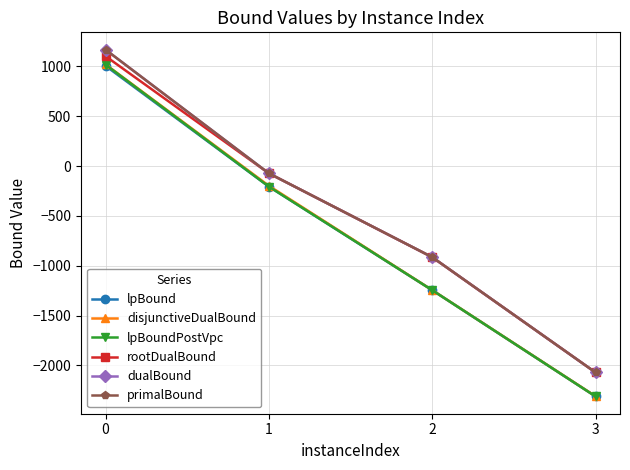

True or false: lpBound and primalBound cross at least once.

False